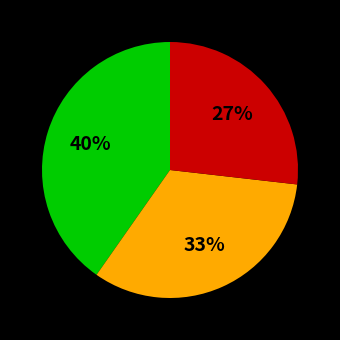

To the nearest percent, what is the difference between the largest and smallest slice percentages?

13%